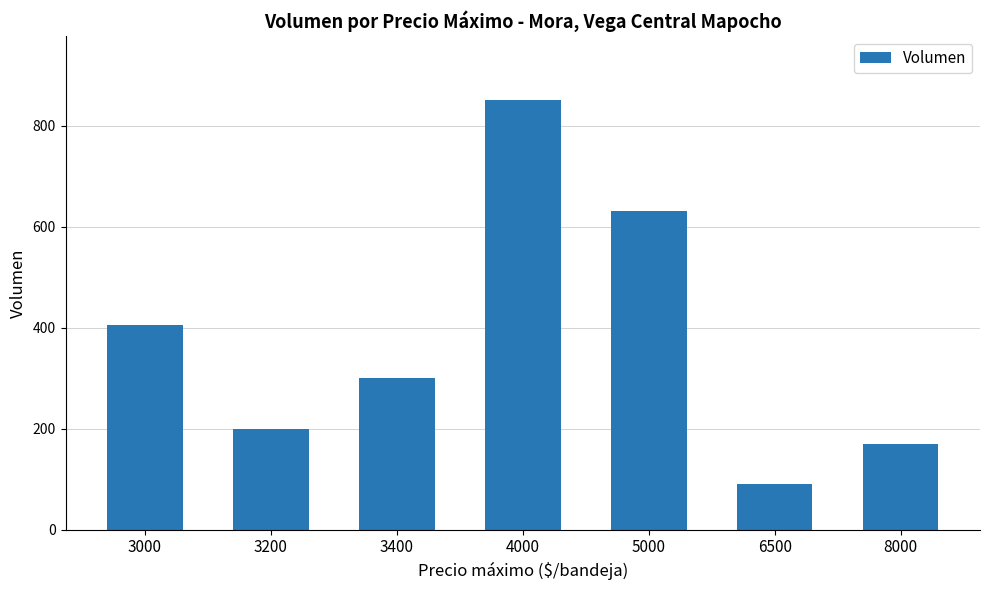

What is the maximum value shown in the chart?

850